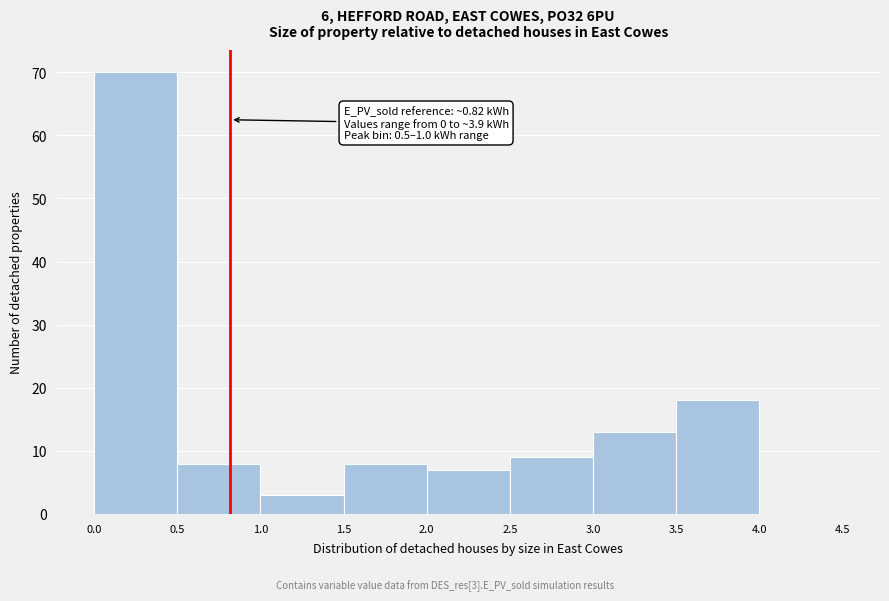

Which range on the x-axis has the tallest bar?

0.0 to 0.5